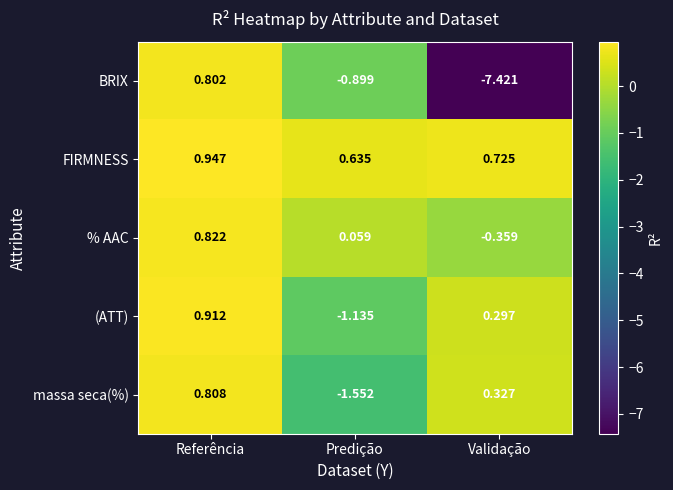

Rank the series by their maximum value, from lowest to highest.

BRIX, massa seca(%), % AAC, (ATT), FIRMNESS